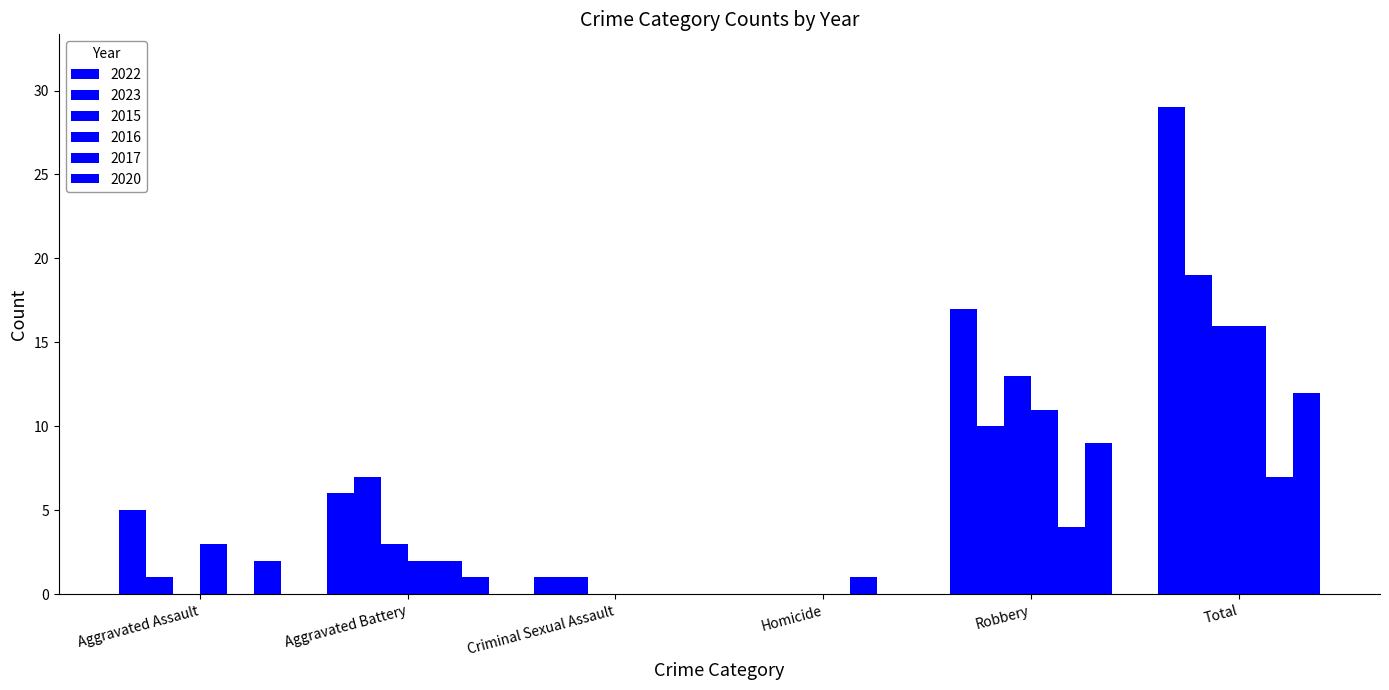

Rank the series at Total from highest to lowest value.

2022, 2023, 2015, 2016, 2020, 2017